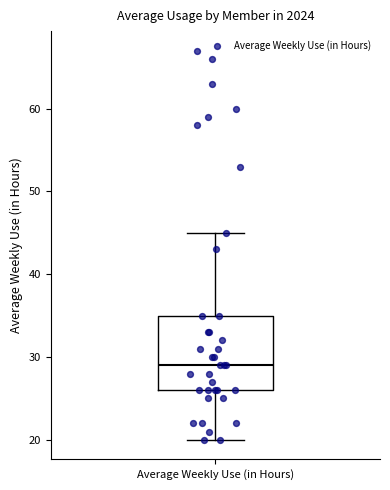

Transcribe this box plot: give where the median line is, the range the box spans, and where the two whiskers end, as read against the y-axis. The values are not printed on the chart, so give them approximately, as read against the axis.

median 29, box 26 to 35, whiskers 20 to 45